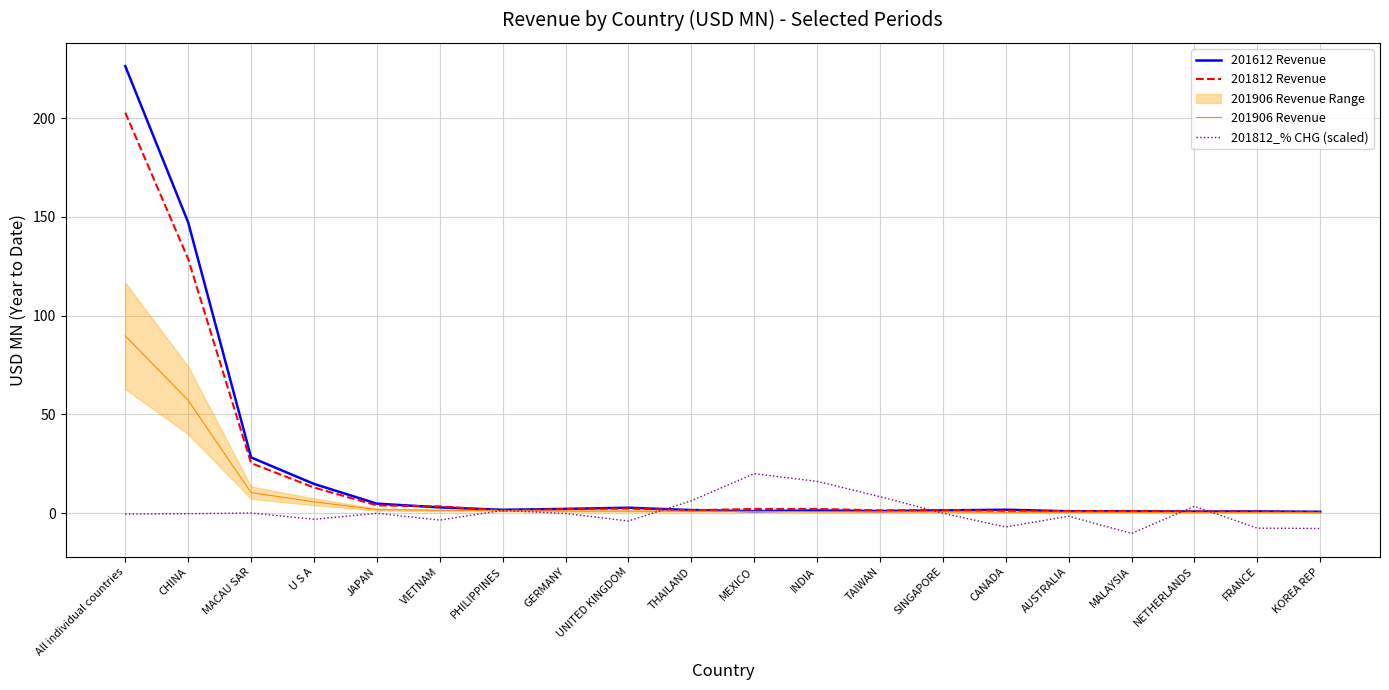

Rank the series by their maximum value, from lowest to highest.

201812_% CHG (scaled), 201906 Revenue, 201812 Revenue, 201612 Revenue